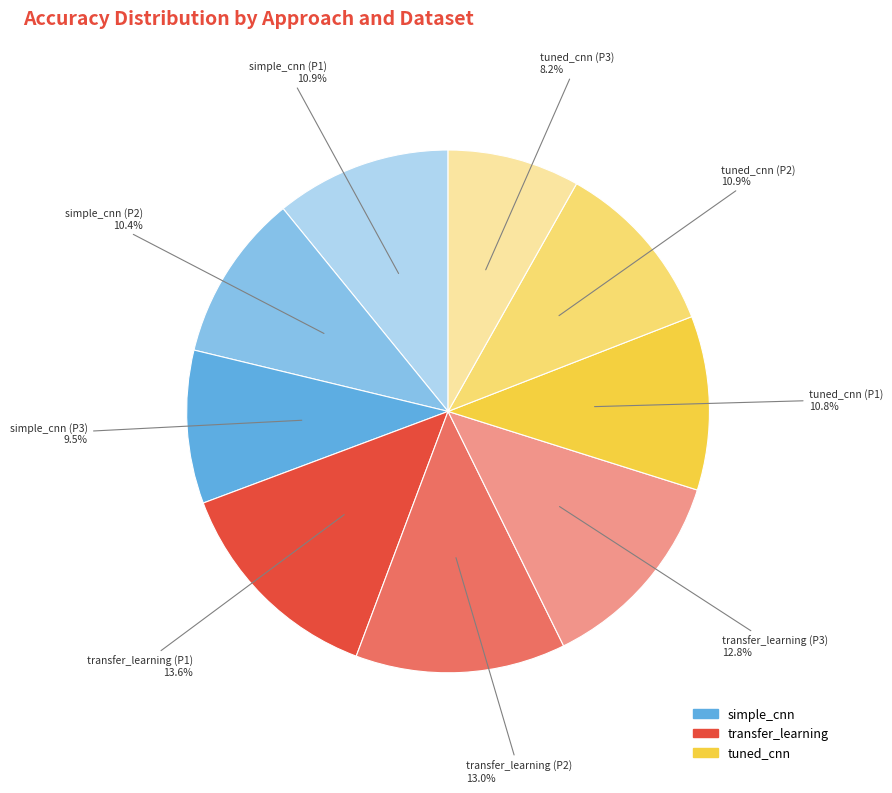

True or false: transfer_learning (P2) accounts for 26% of the total.

False